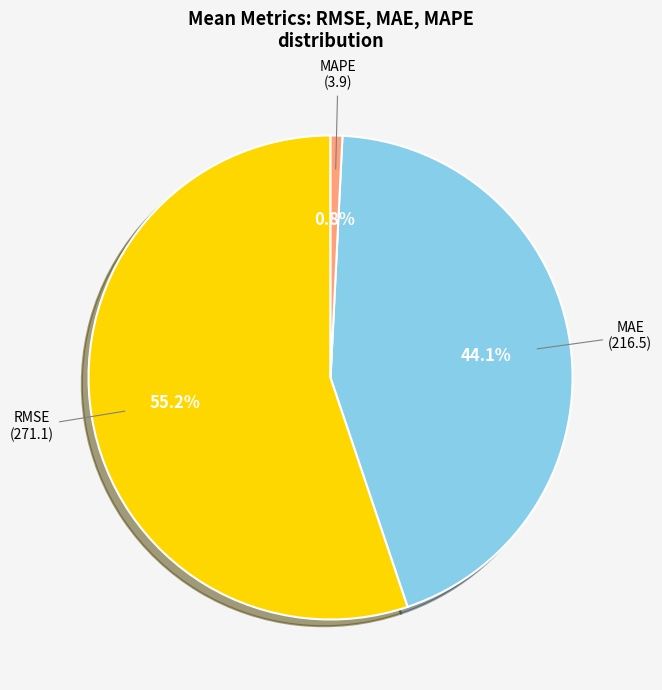

Is there a majority slice in this chart?

Yes